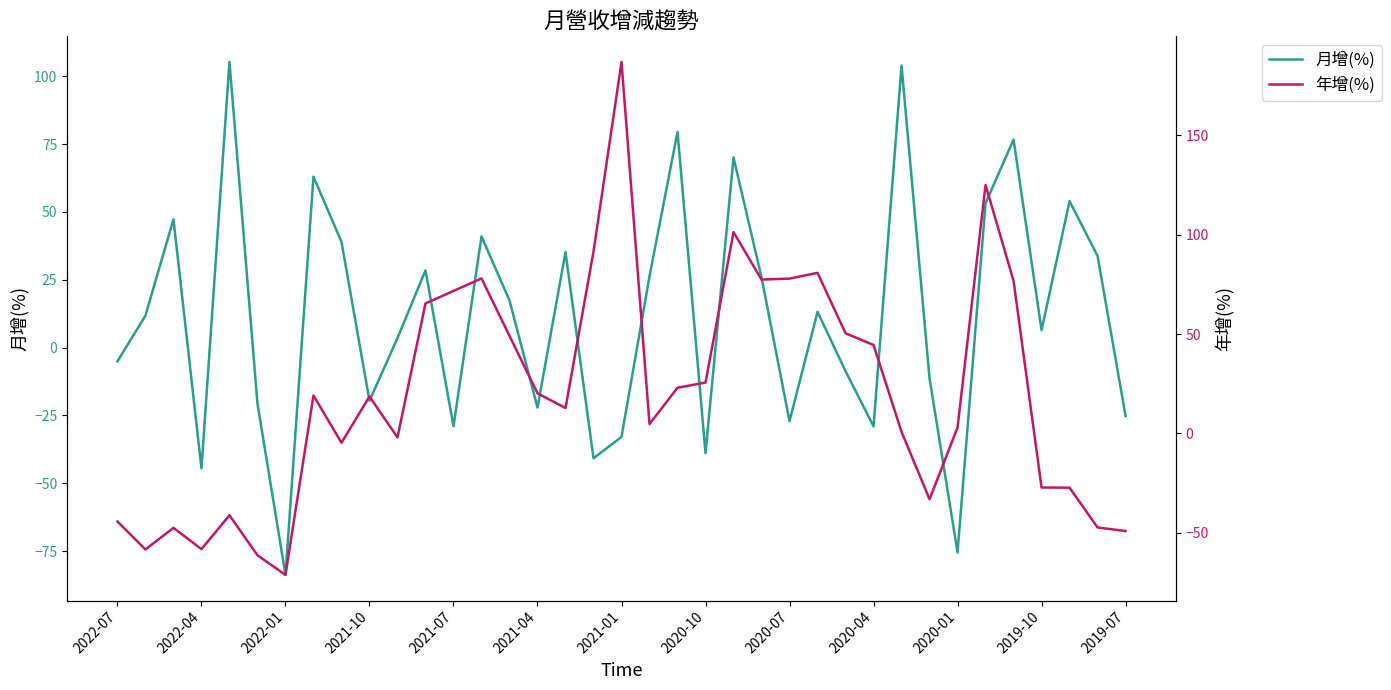

What is the lowest value of the 月增(%) series?

-83.8